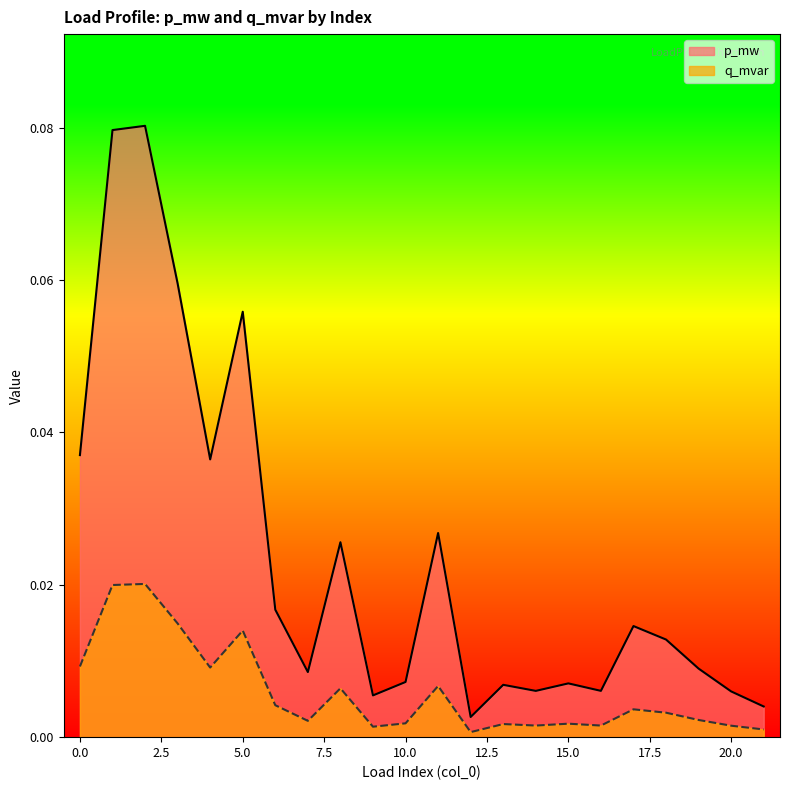

Does the chart have visible grid lines?

No